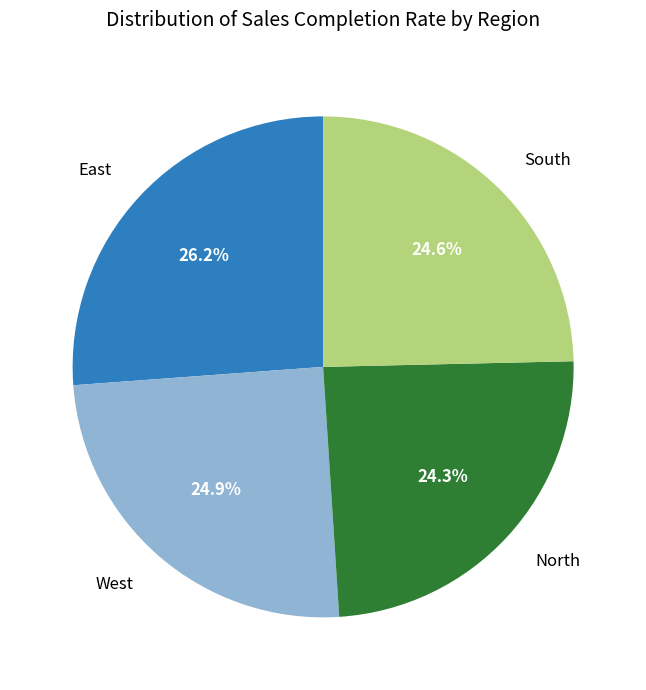

Is there a majority slice in this chart?

No